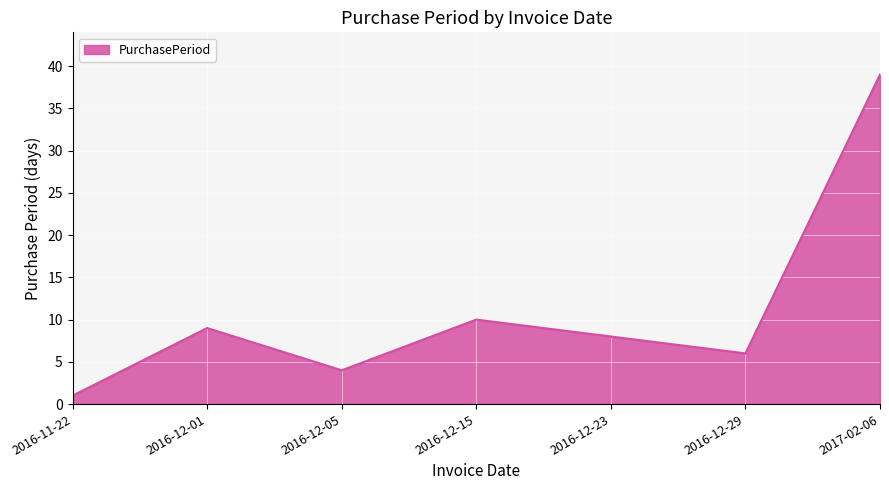

Reading right to left, transcribe all the data shown in this chart.

39	6	8	10	4	9	1